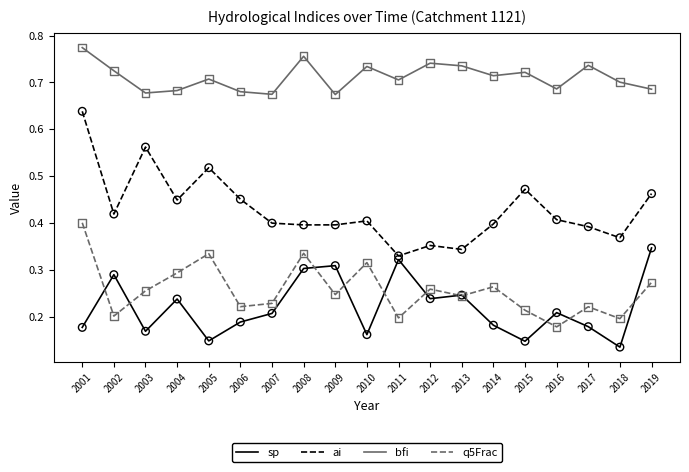

Which series changed the most between 2014 and 2019?

sp